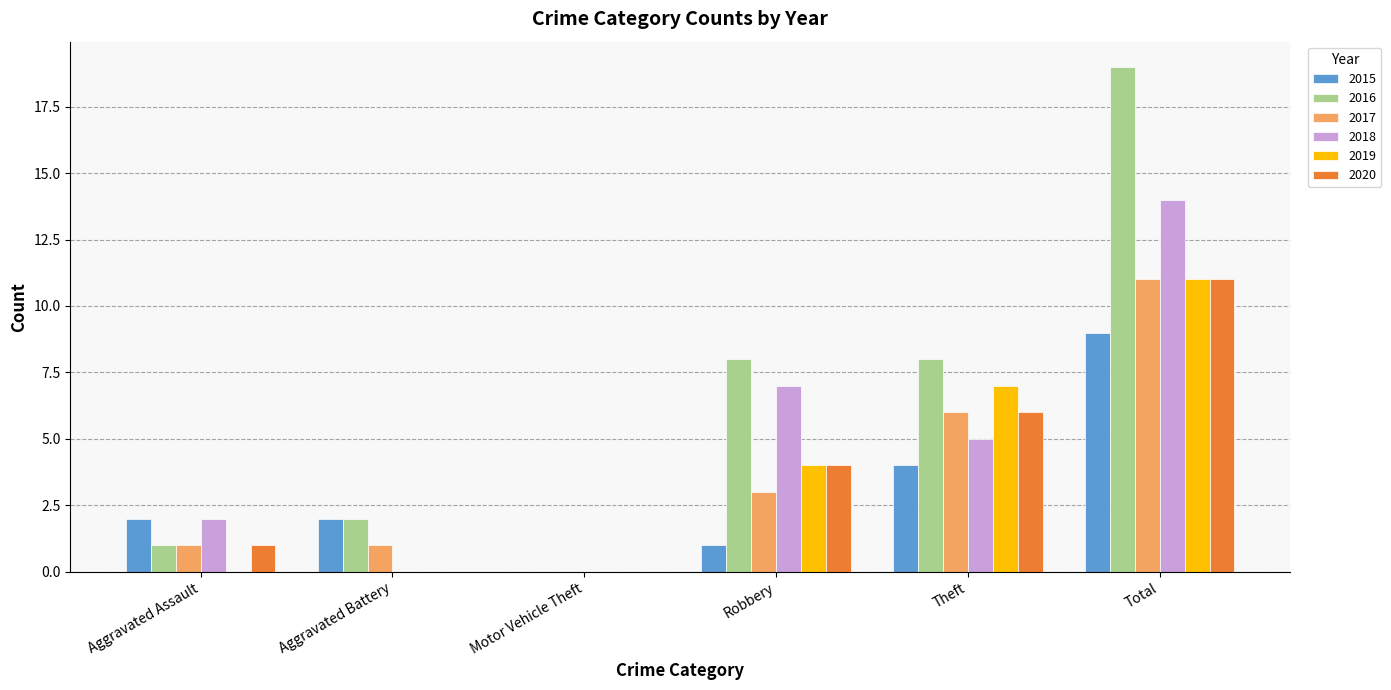

Count the number of data series in this chart.

6